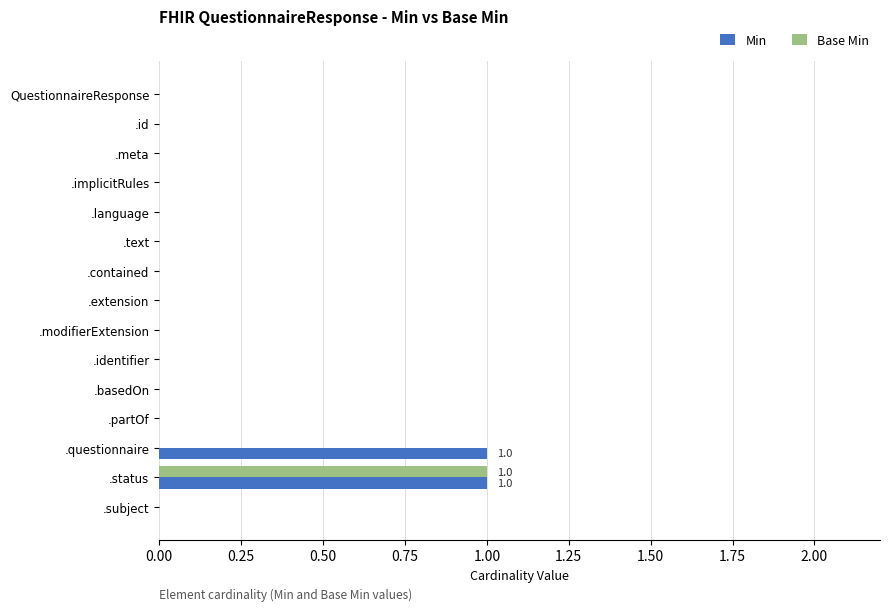

The value of Min at .language is 0. True or false?

True